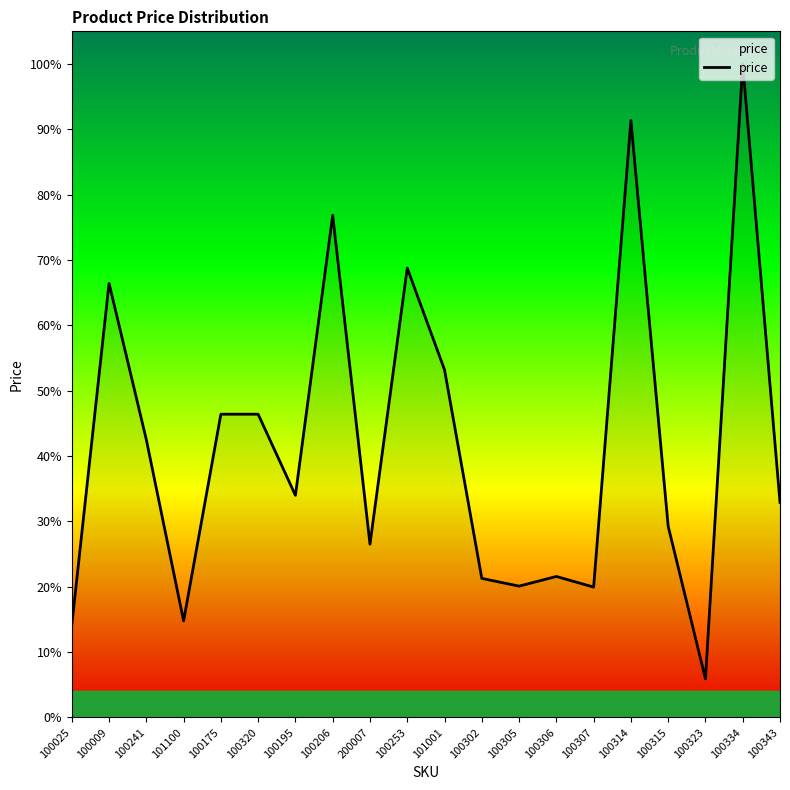

How many interior local peaks (higher than both neighbors) does the data have?

6